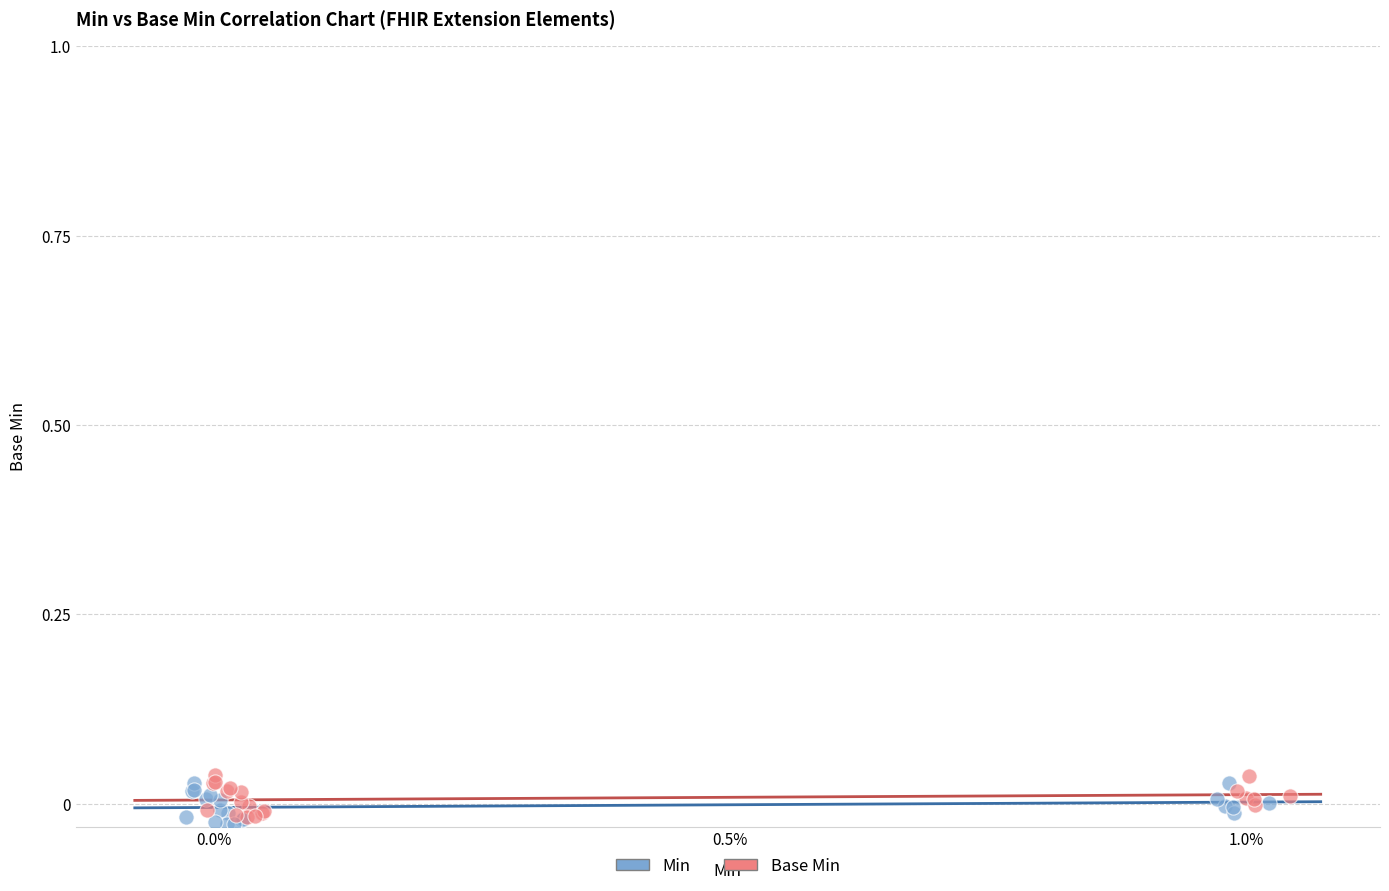

What are all the series names shown in the legend?

Min, Base Min